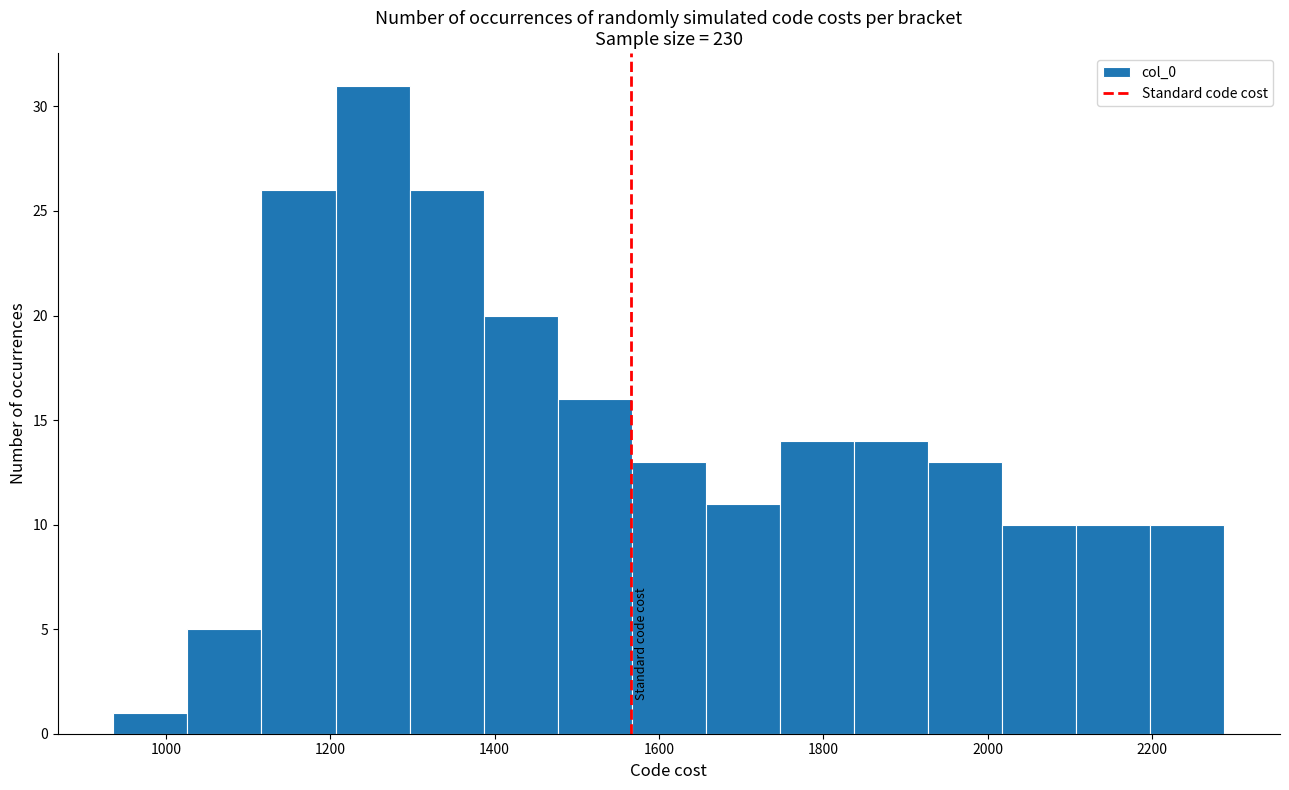

What is the height of the bar covering 1300 to 1380 on the x-axis? Neither the bar edges nor the heights are printed on the chart, so give them approximately, as read against the axes.

26